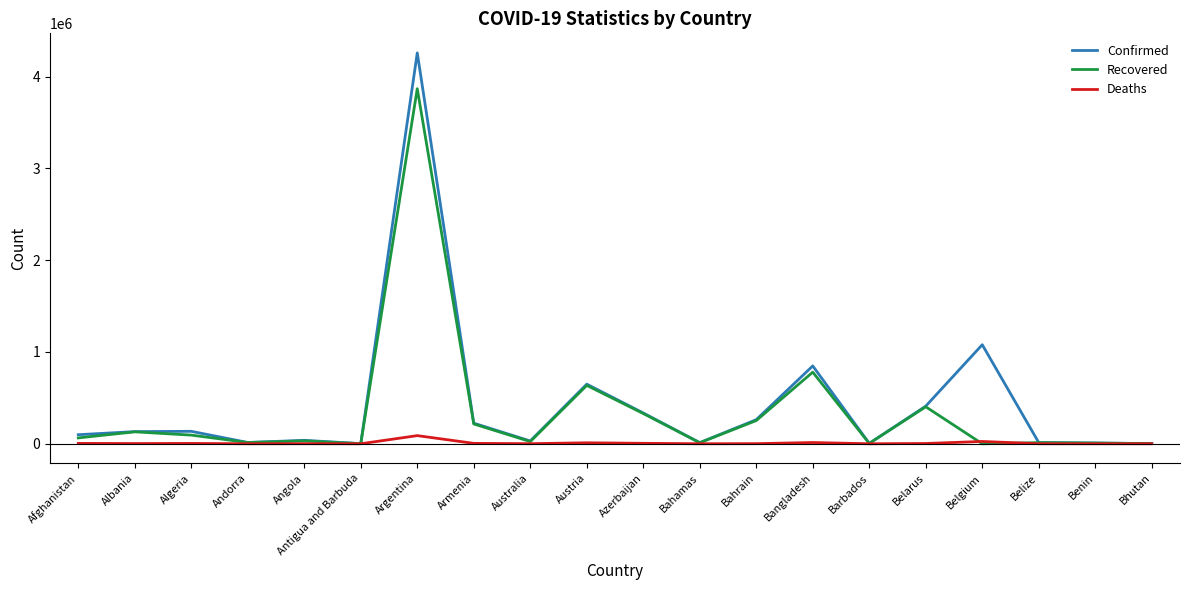

At which category is the sum across all series the highest?

Argentina